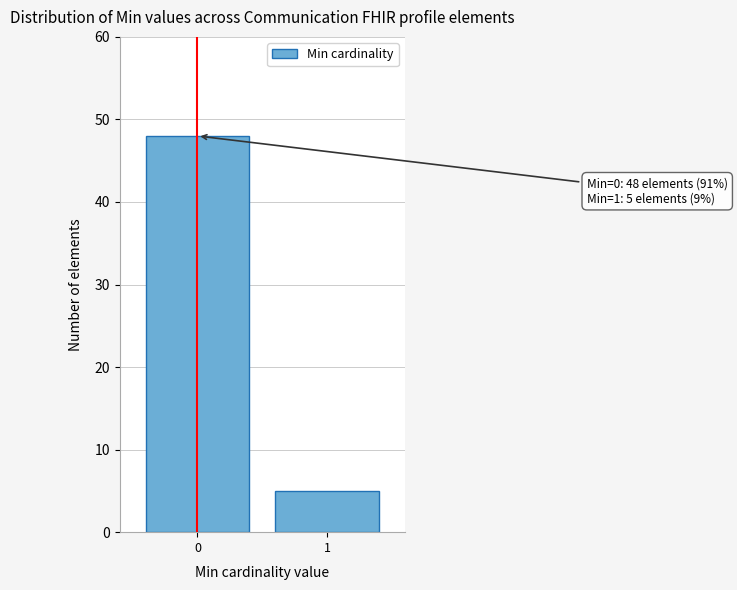

Reading left to right, list all the values displayed in this chart.

0=48	1=5